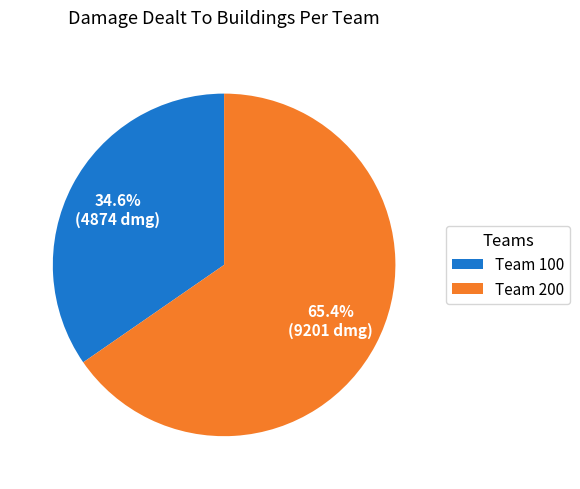

Does Team 200 represent more than half of the total?

Yes